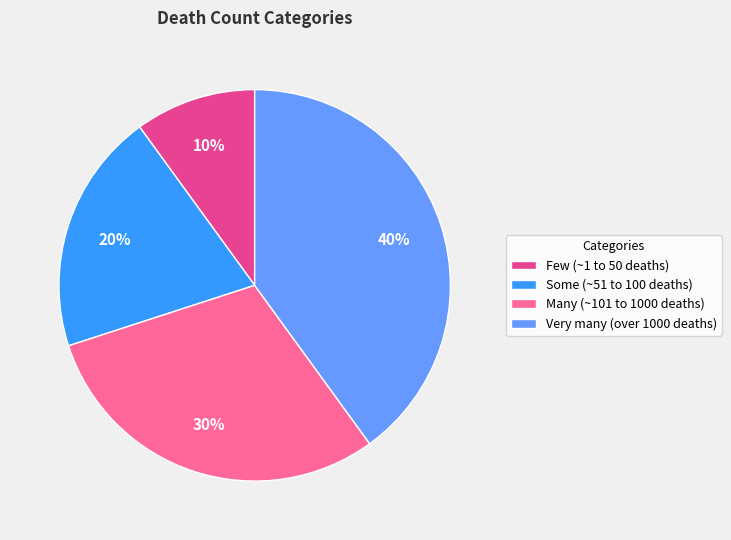

Does any single category account for the majority?

No